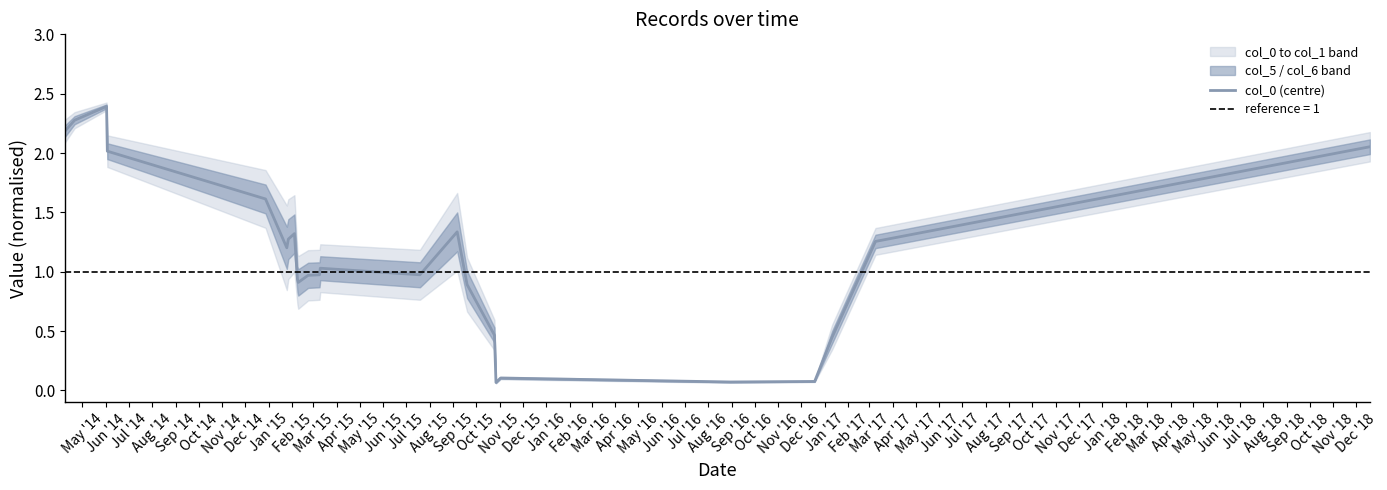

What is the maximum value shown in the chart?

2.4